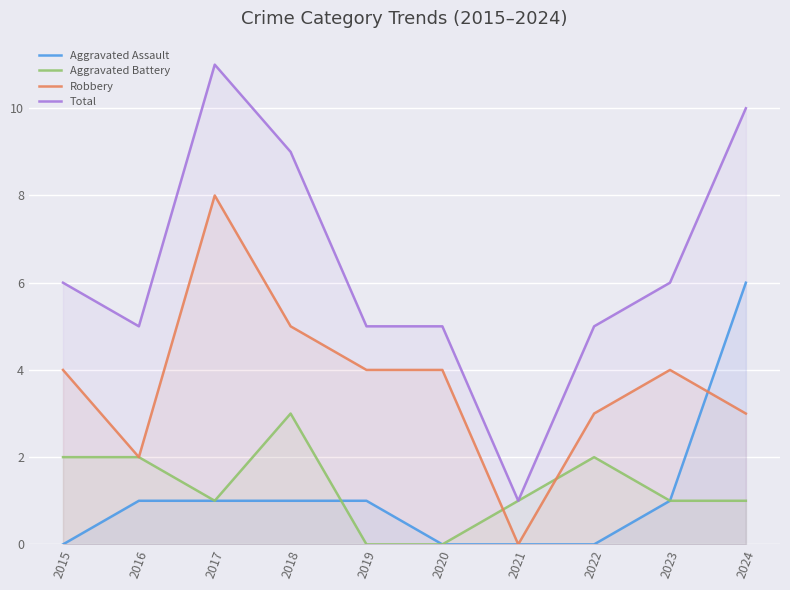

Which series has the widest spread of values?

Total